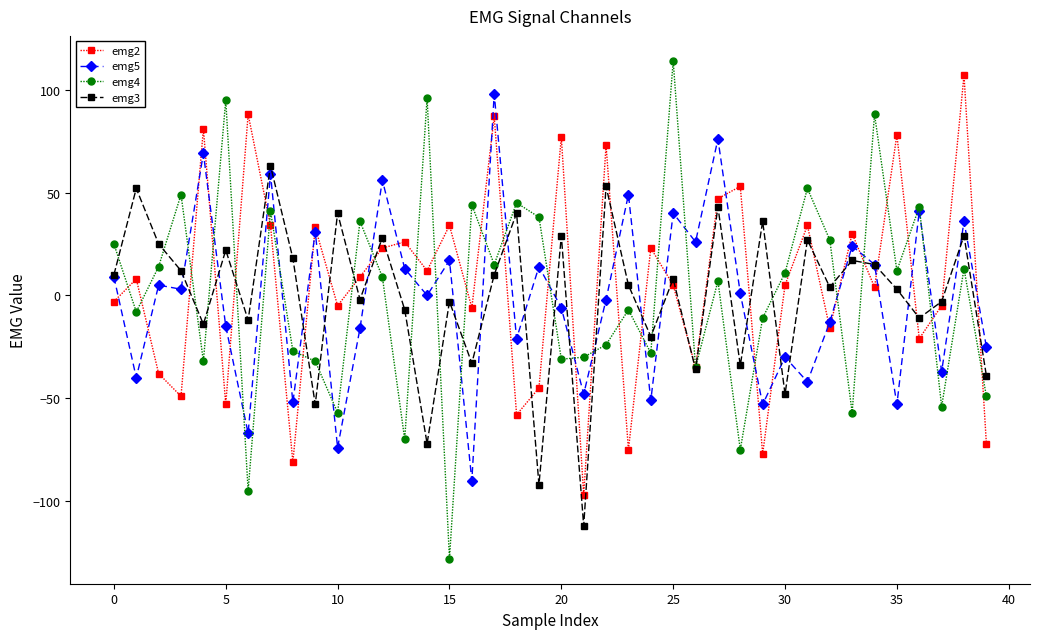

What is the minimum value shown in the chart?

-128